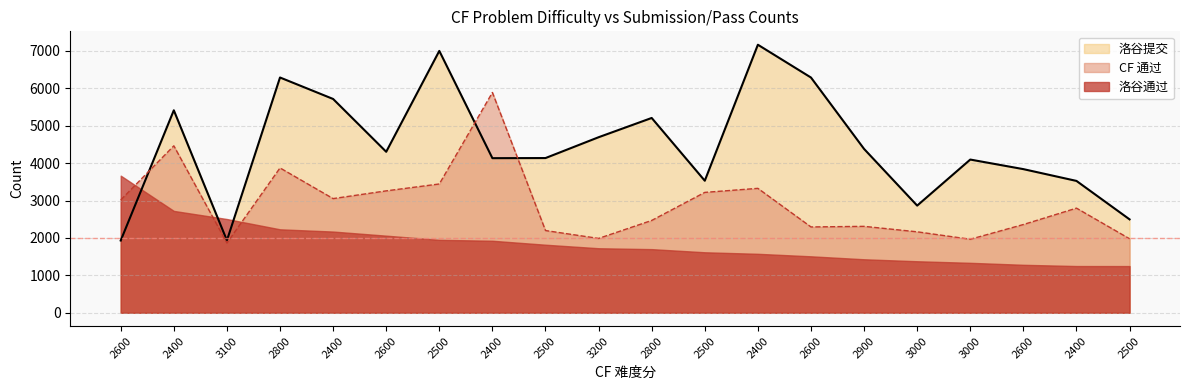

Does the chart display data point markers on the line(s)?

No